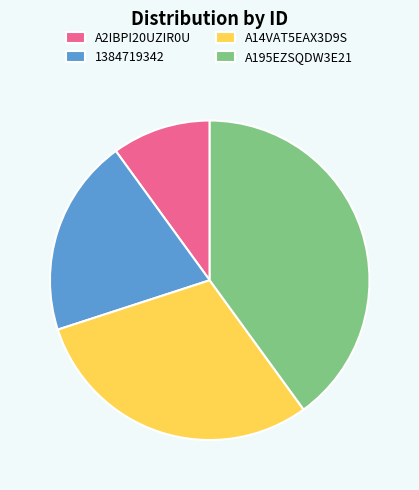

The A195EZSQDW3E21 slice represents 46% of the pie. True or false?

False